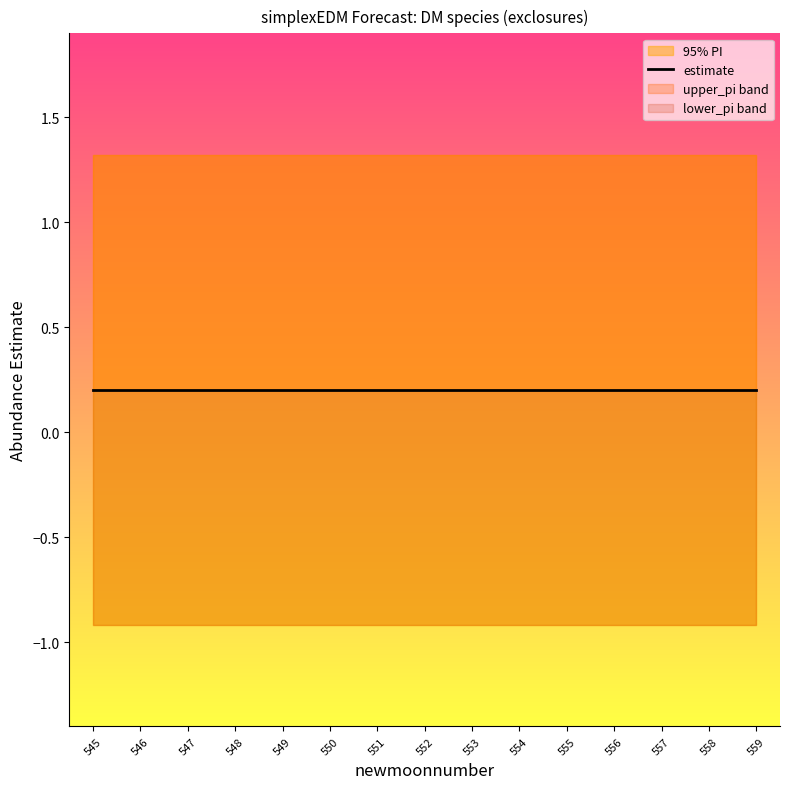

True or false: lower_pi and estimate cross at least once.

False